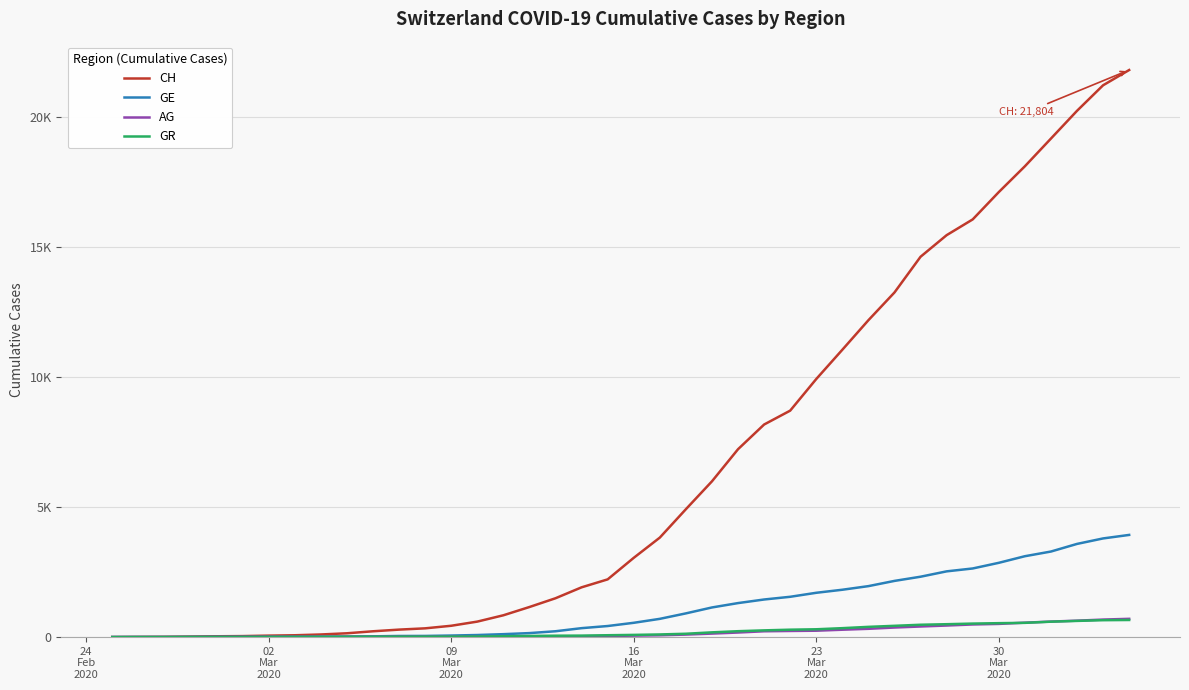

Does the chart display data point markers on the line(s)?

No